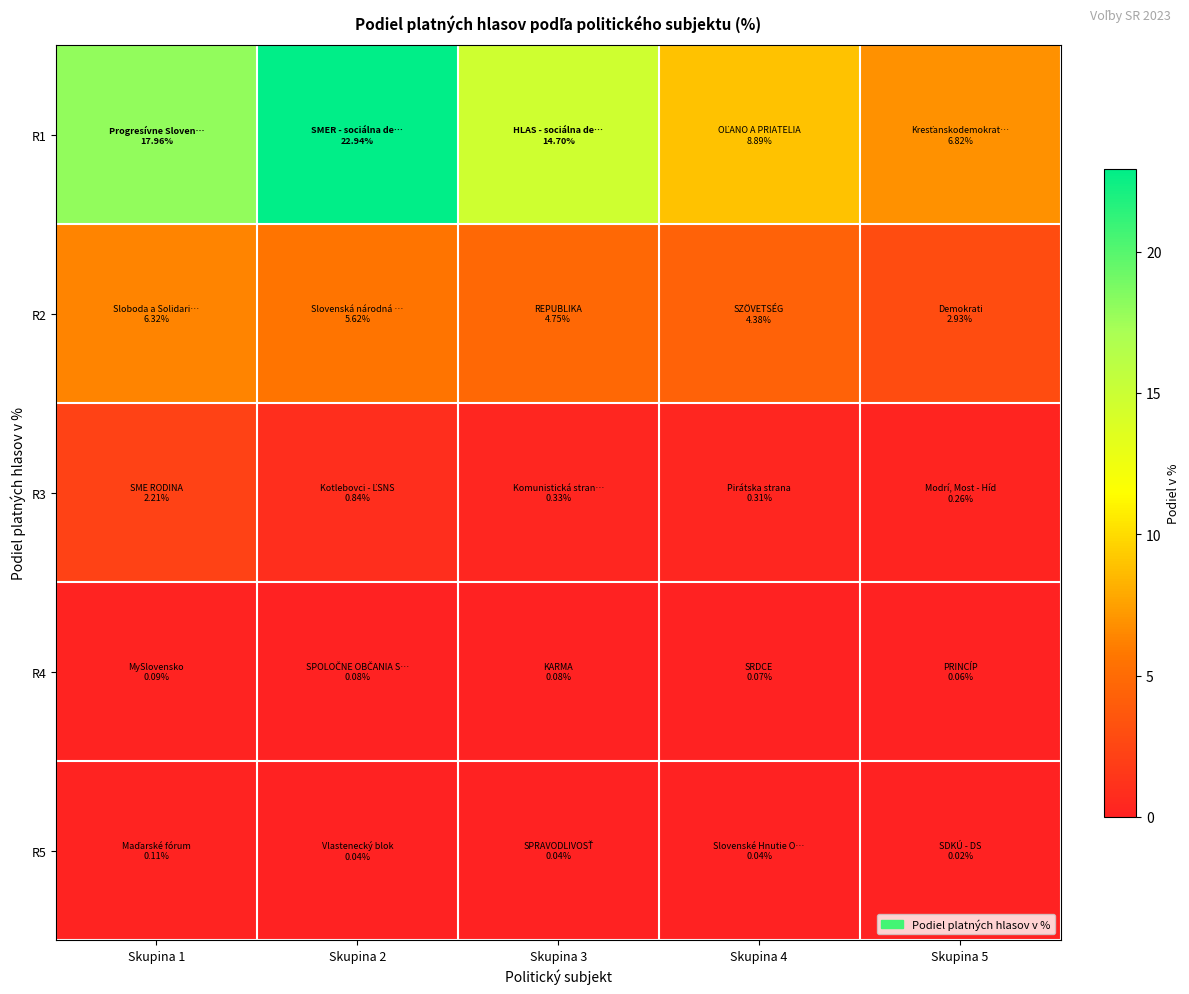

Reading right to left, extract all data points from this chart.

R1: Skupina 5=6.8	Skupina 4=8.9	Skupina 3=14.7	Skupina 2=22.9	Skupina 1=18.0
R2: Skupina 5=2.9	Skupina 4=4.4	Skupina 3=4.8	Skupina 2=5.6	Skupina 1=6.3
R3: Skupina 5=0.3	Skupina 4=0.3	Skupina 3=0.3	Skupina 2=0.8	Skupina 1=2.2
R4: Skupina 5=0.1	Skupina 4=0.1	Skupina 3=0.1	Skupina 2=0.1	Skupina 1=0.1
R5: Skupina 5=0.0	Skupina 4=0.0	Skupina 3=0.0	Skupina 2=0.0	Skupina 1=0.1